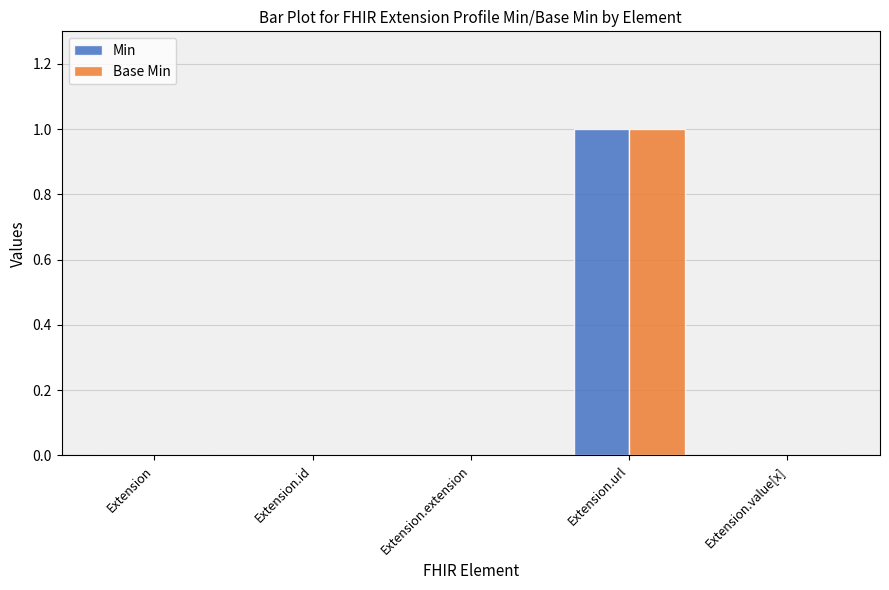

How many data points does each series have?

5